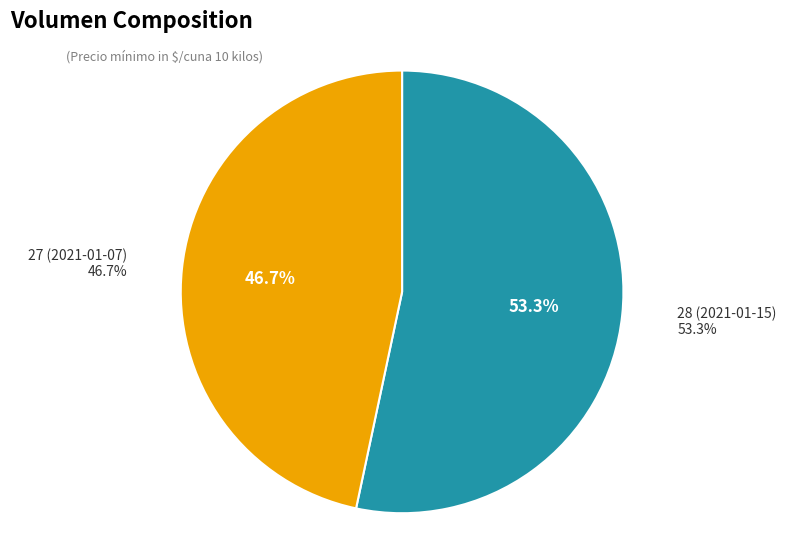

What portion of the pie excludes 27?

53.3%